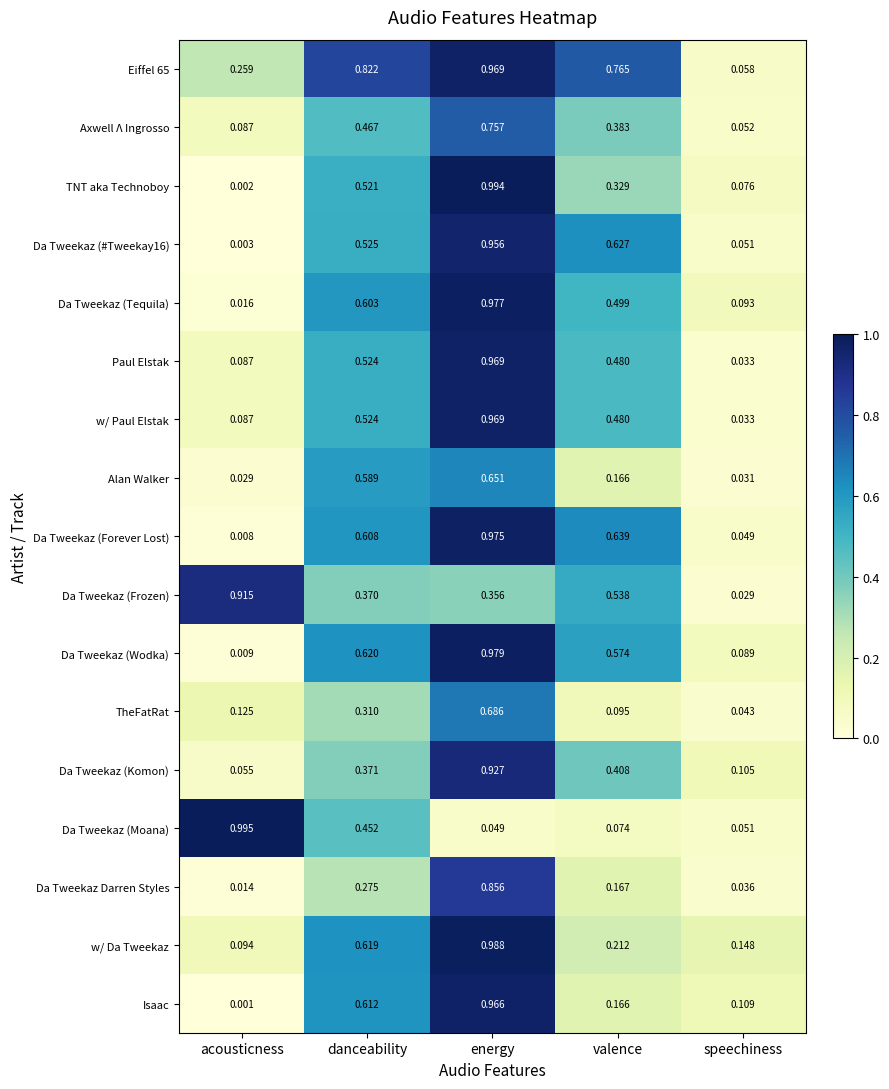

Rank the categories by Da Tweekaz (Tequila) value from highest to lowest.

energy, danceability, valence, speechiness, acousticness